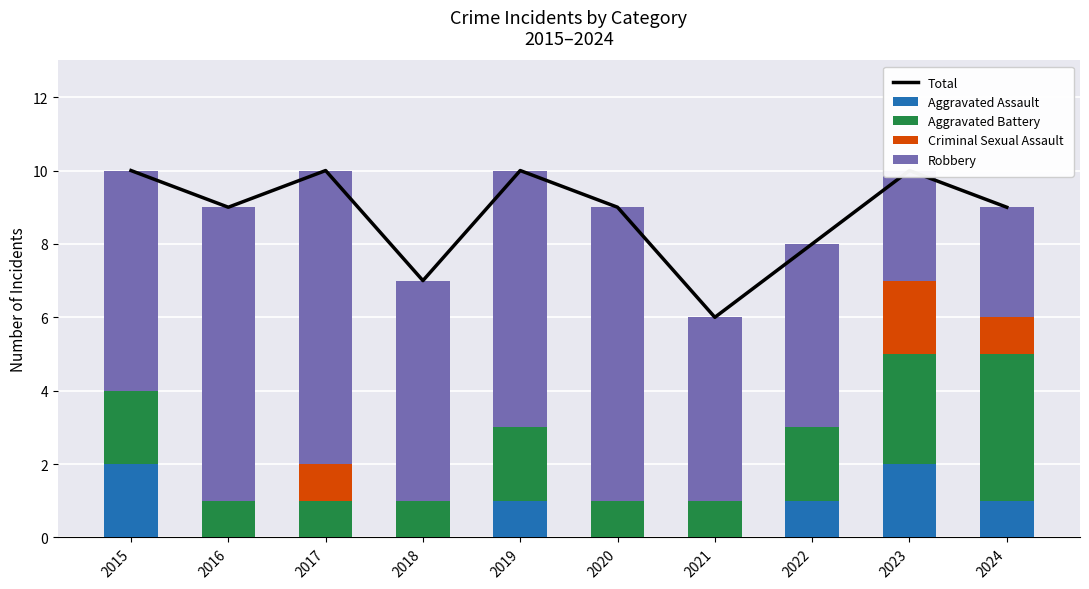

At how many categories does at least one series exceed 4?

10